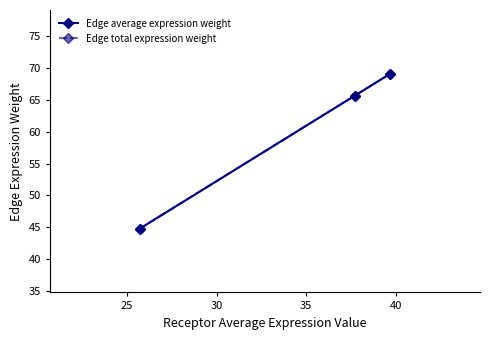

Is this an area chart (filled region under the line)?

No